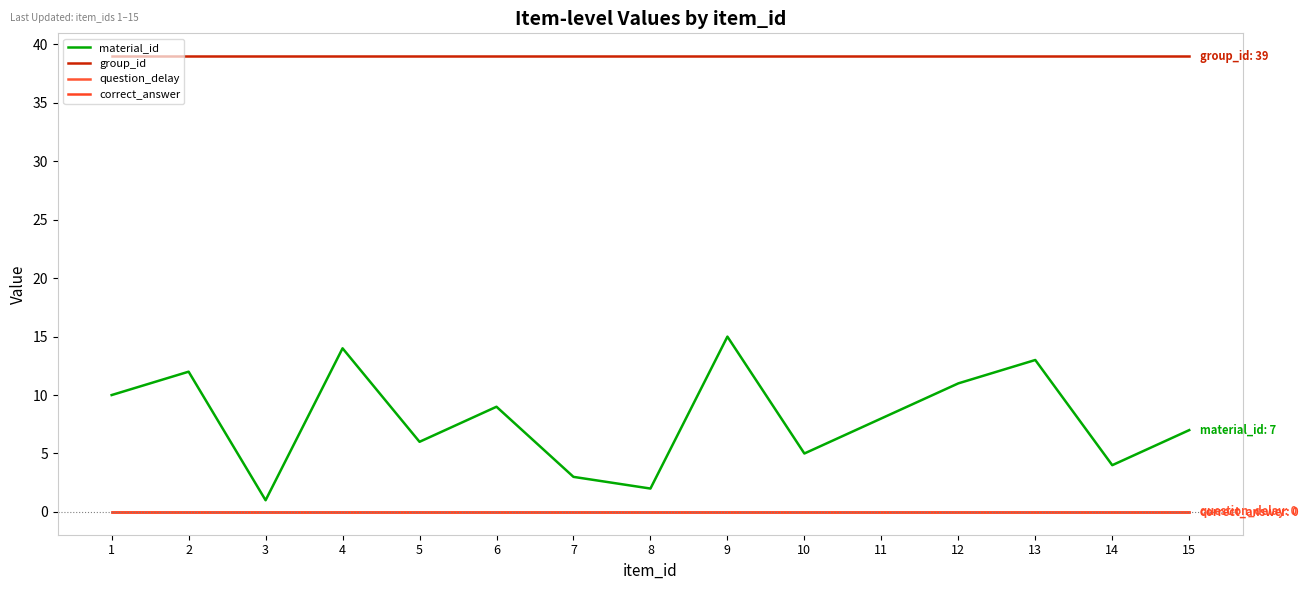

At which label is group_id closest to 39?

1